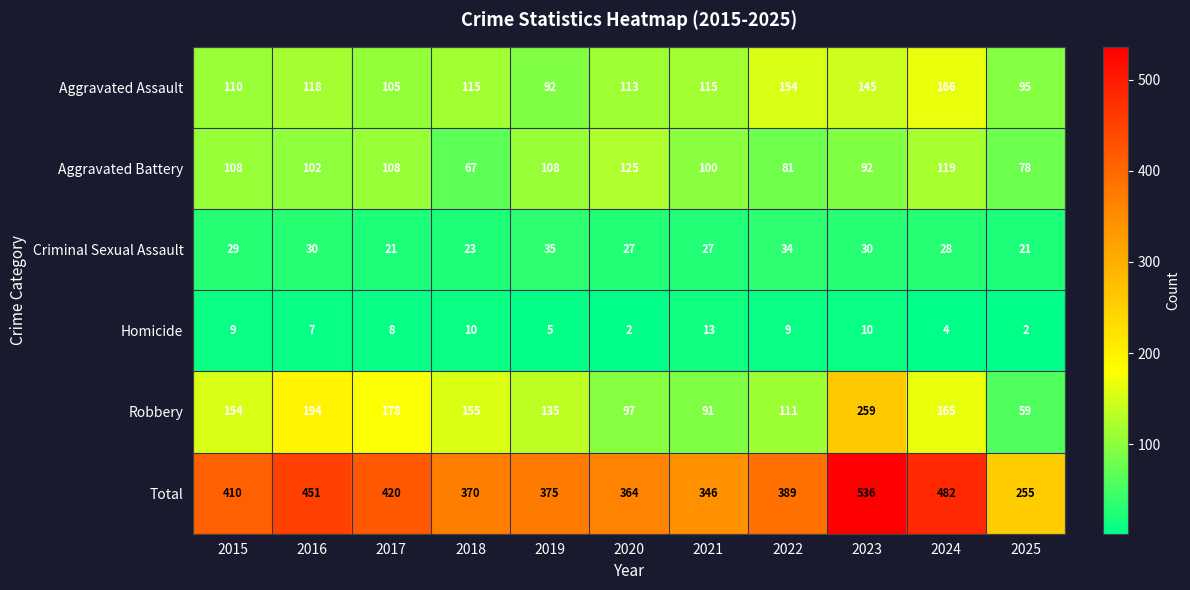

Is the value of Total at 2020 greater than the value of Robbery at 2024?

Yes